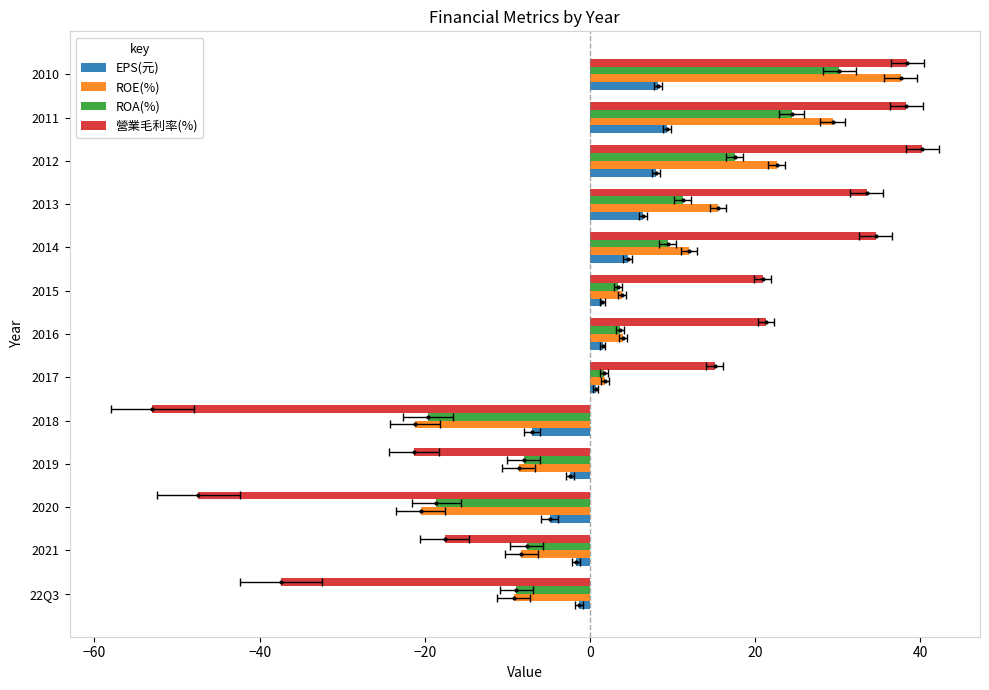

At 2014, list the series in order from largest to smallest.

營業毛利率(%), ROE(%), ROA(%), EPS(元)